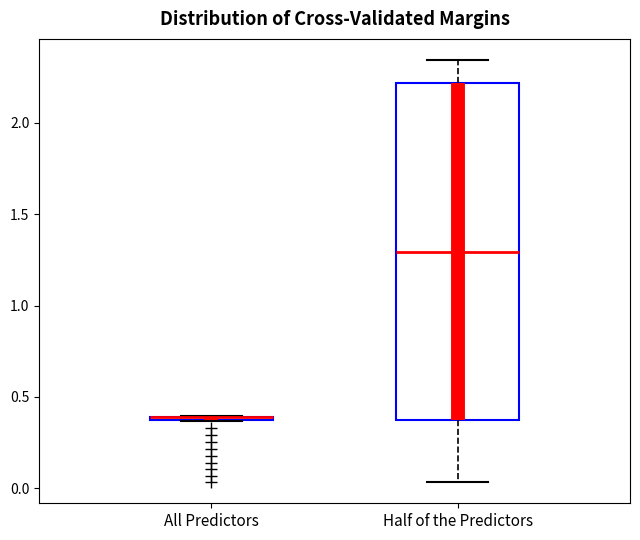

Where is the upper edge of the box for Half of the Predictors on the y-axis? The values are not printed on the chart, so give them approximately, as read against the axis.

2.20